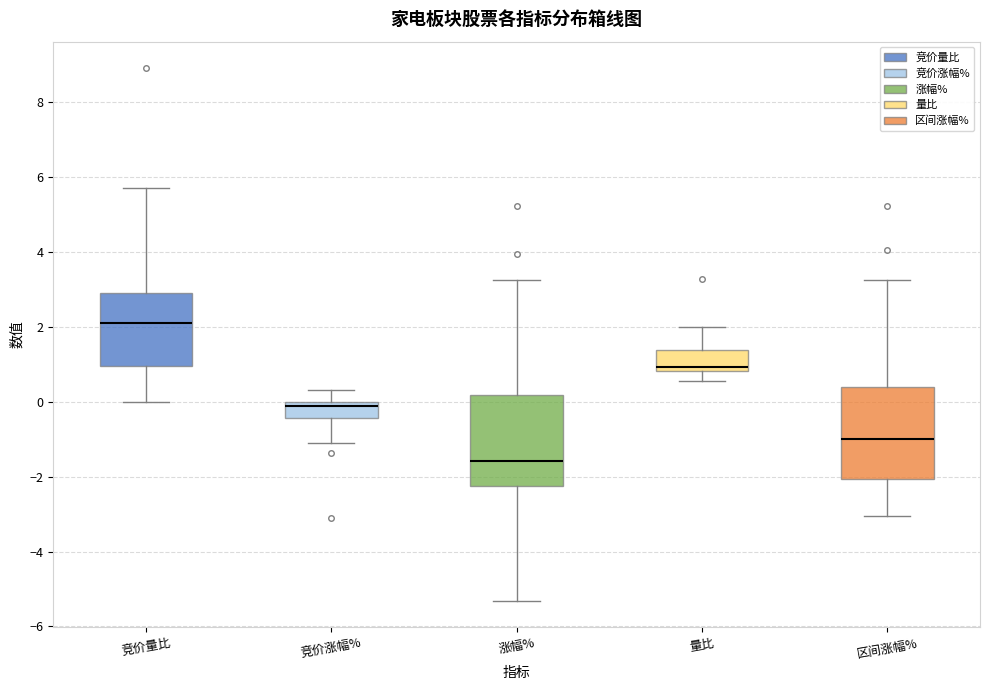

Reading left to right, read every box against the y-axis: the position of its median line, the range the box covers, and the ends of its whiskers. The values are not printed on the chart, so give them approximately, as read against the axis.

竞价量比: median 2.2, box 1.0 to 3.0, whiskers 0.0 to 5.8
竞价涨幅%: median -0.2, box -0.4 to 0.0, whiskers -1.0 to 0.4
涨幅%: median -1.6, box -2.2 to 0.2, whiskers -5.4 to 3.2
量比: median 1.0, box 0.8 to 1.4, whiskers 0.6 to 2.0
区间涨幅%: median -1.0, box -2.0 to 0.4, whiskers -3.0 to 3.2